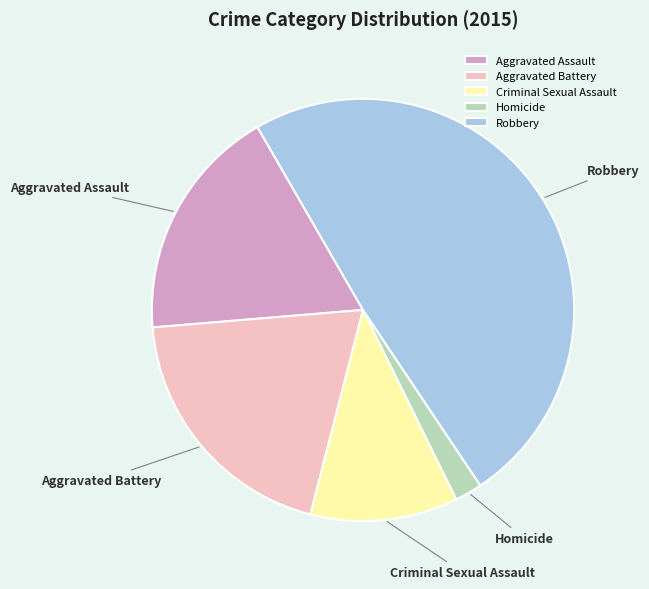

Does Criminal Sexual Assault represent more than half of the total?

No